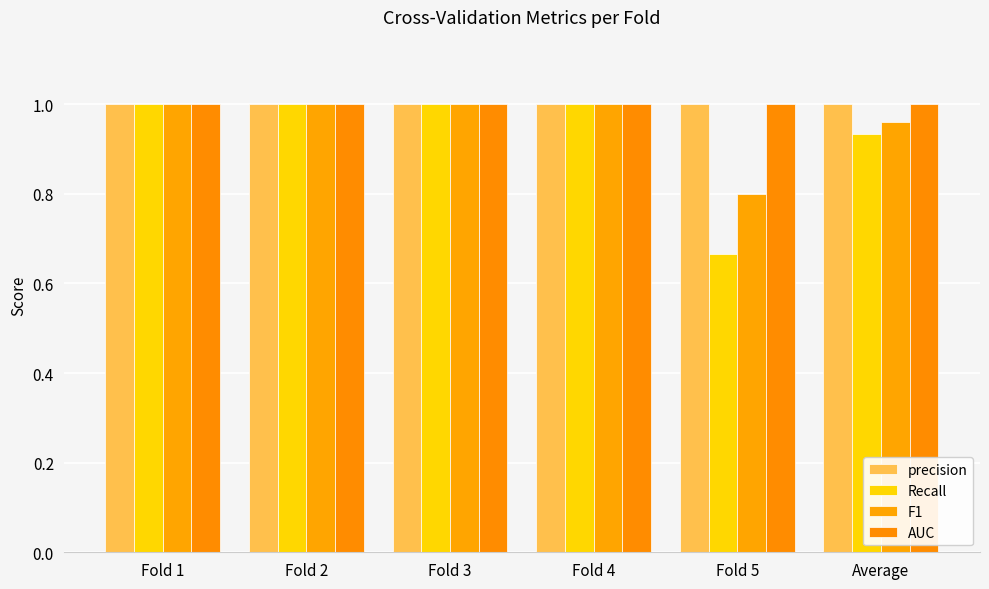

Is the value of precision at Fold 3 greater than the value of AUC at Fold 2?

No